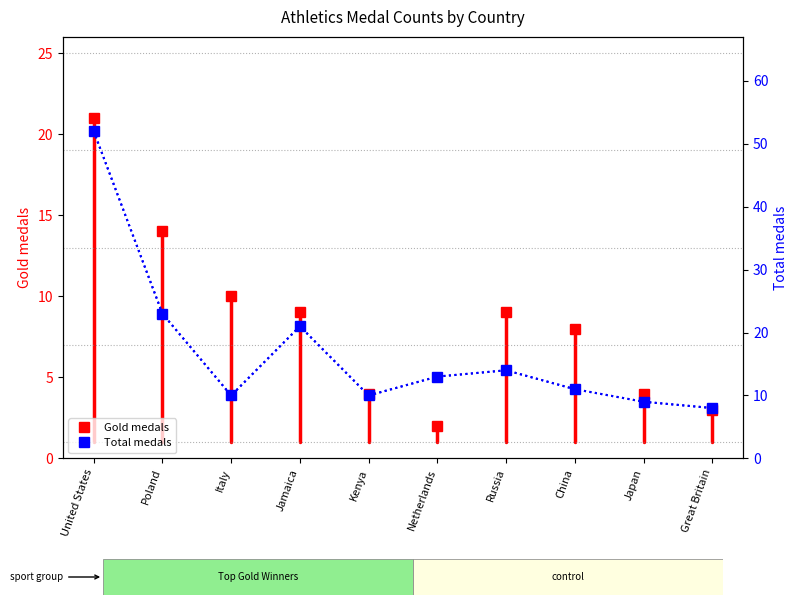

List the labels in order of value, largest first.

United States, Poland, Jamaica, Russia, Netherlands, China, Italy, Kenya, Japan, Great Britain